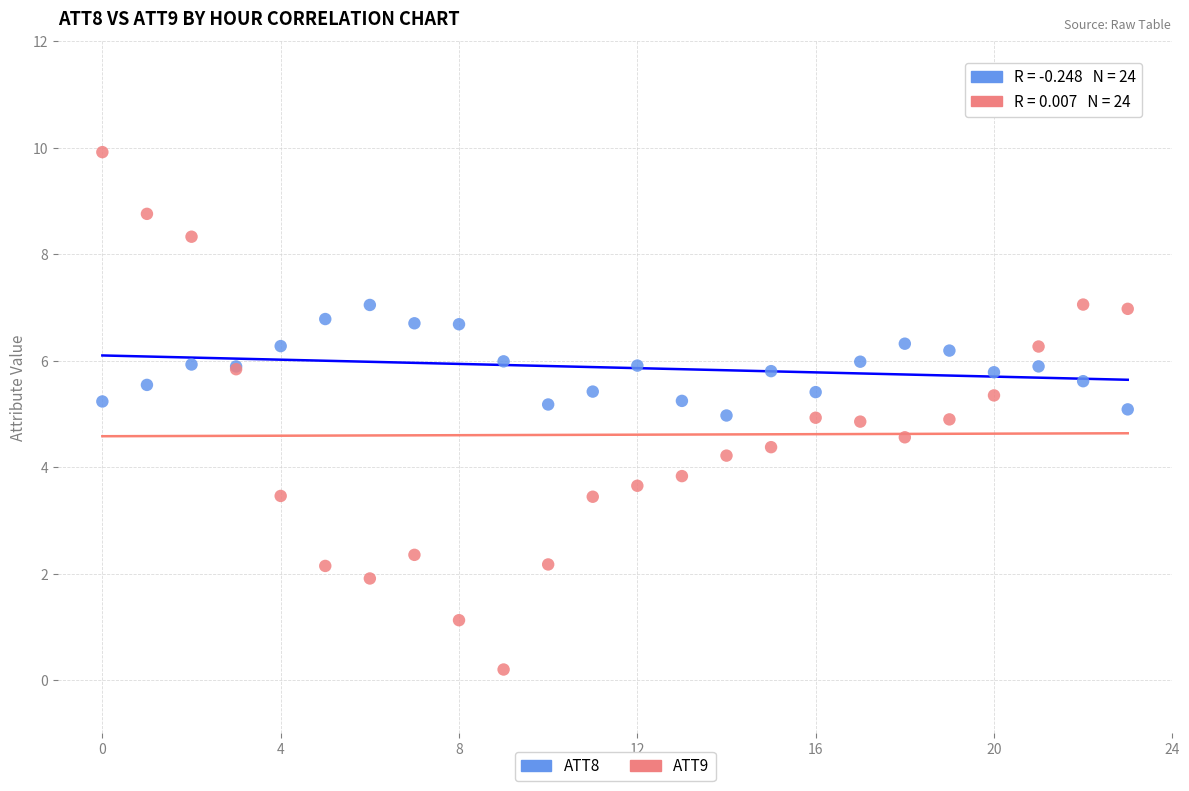

Which series has the widest spread of Y values?

ATT9